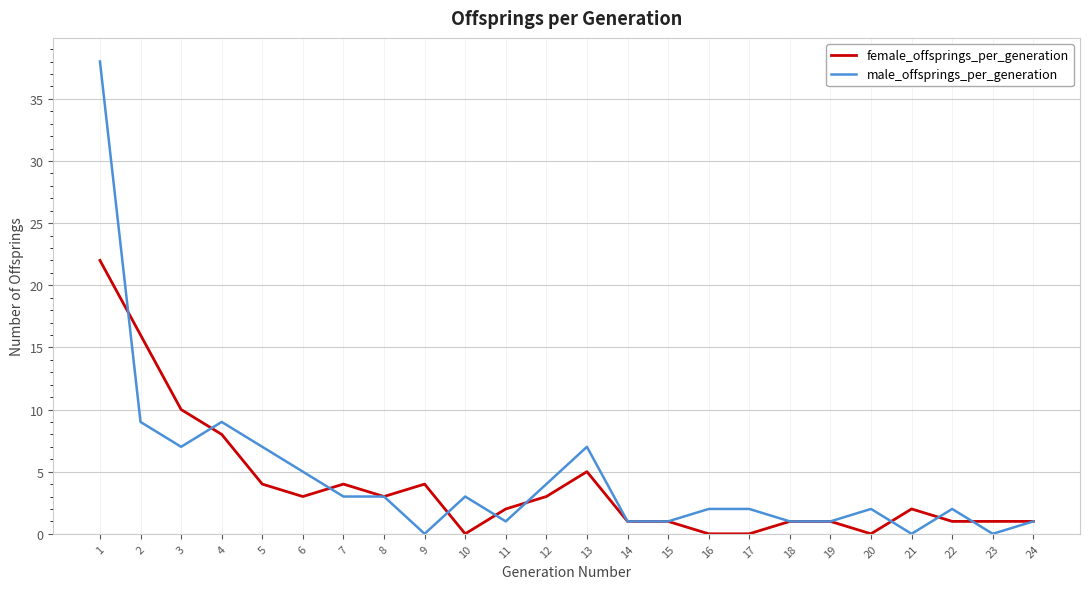

Where do female_offsprings_per_generation and male_offsprings_per_generation first cross each other?

1 and 2